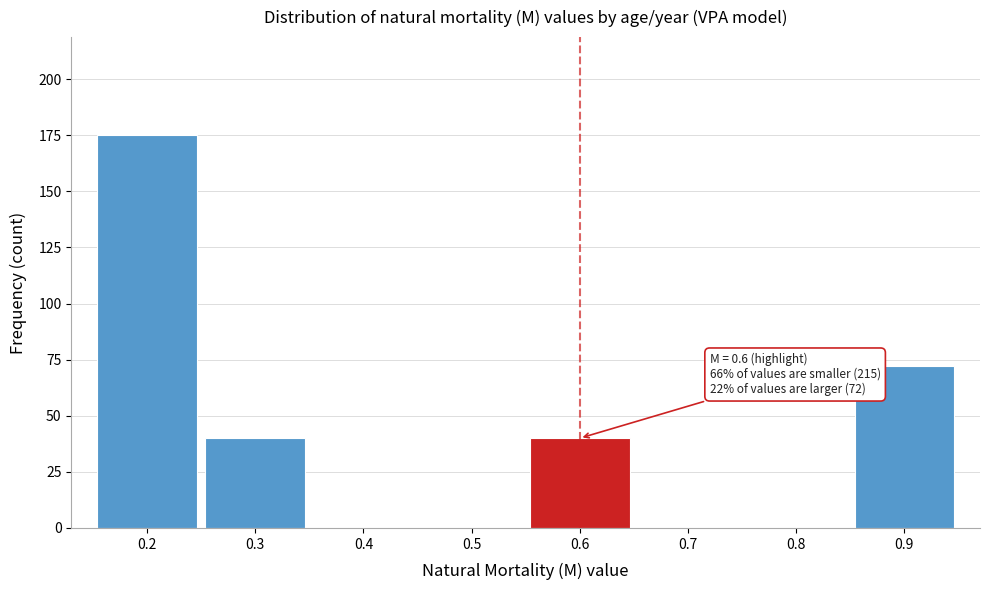

Which range on the x-axis has the tallest bar?

0.15 to 0.25